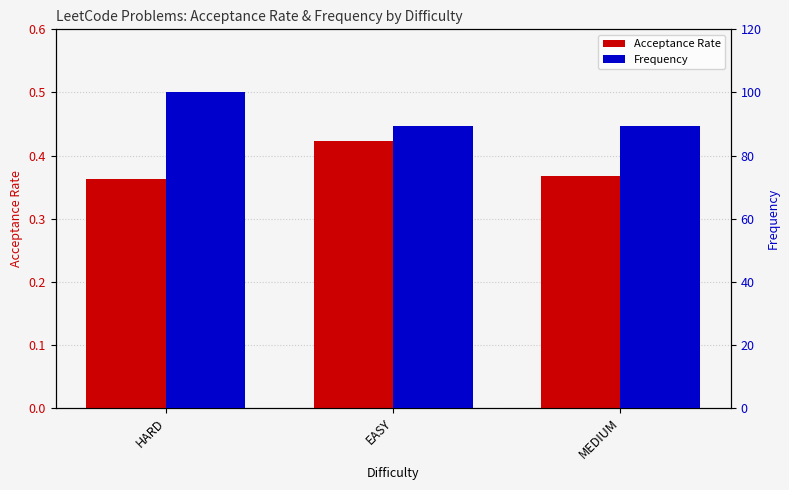

Which series has the largest total across all categories?

Frequency